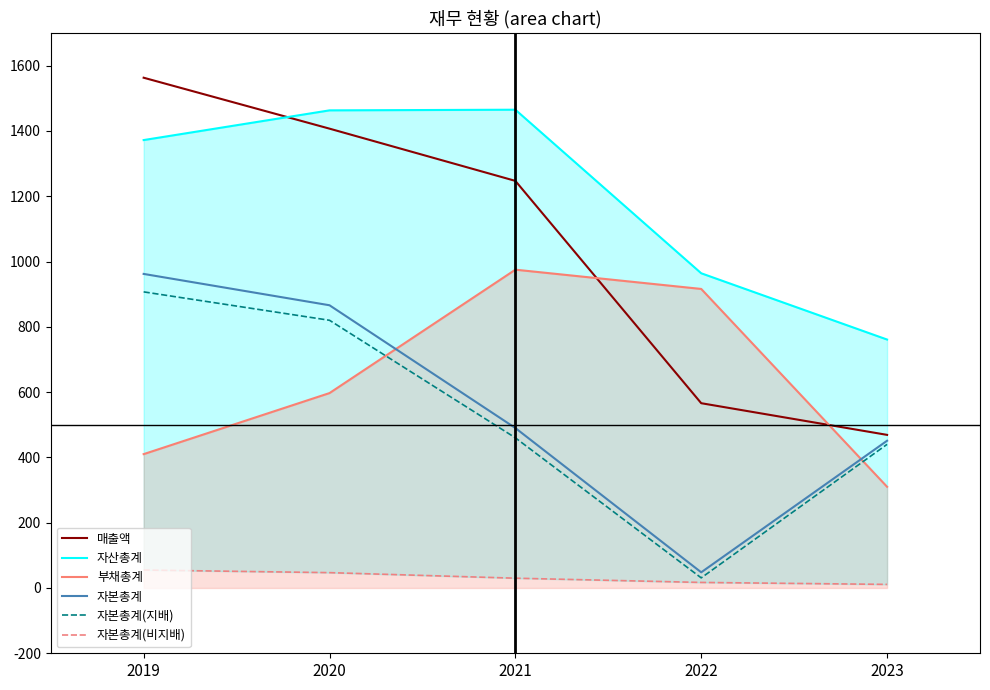

How many values in the 자본총계 series are below 490?

2